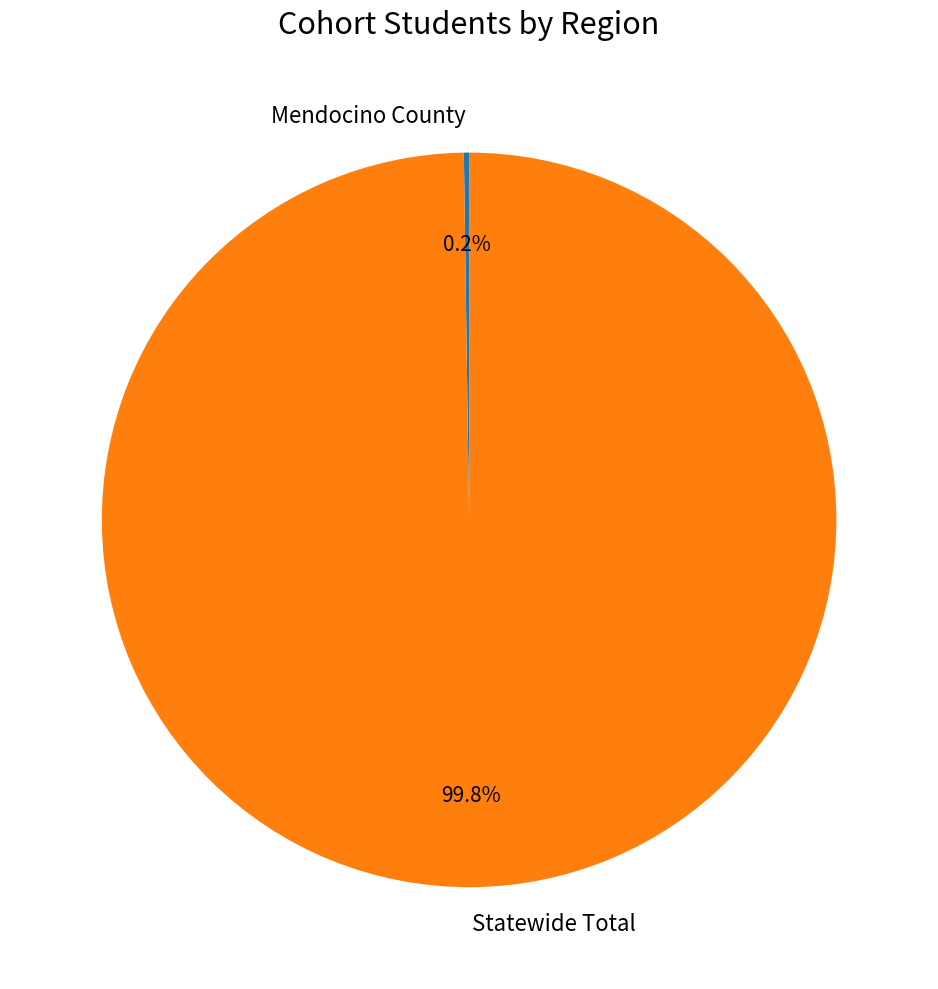

What is the largest slice in the pie chart?

Statewide Total